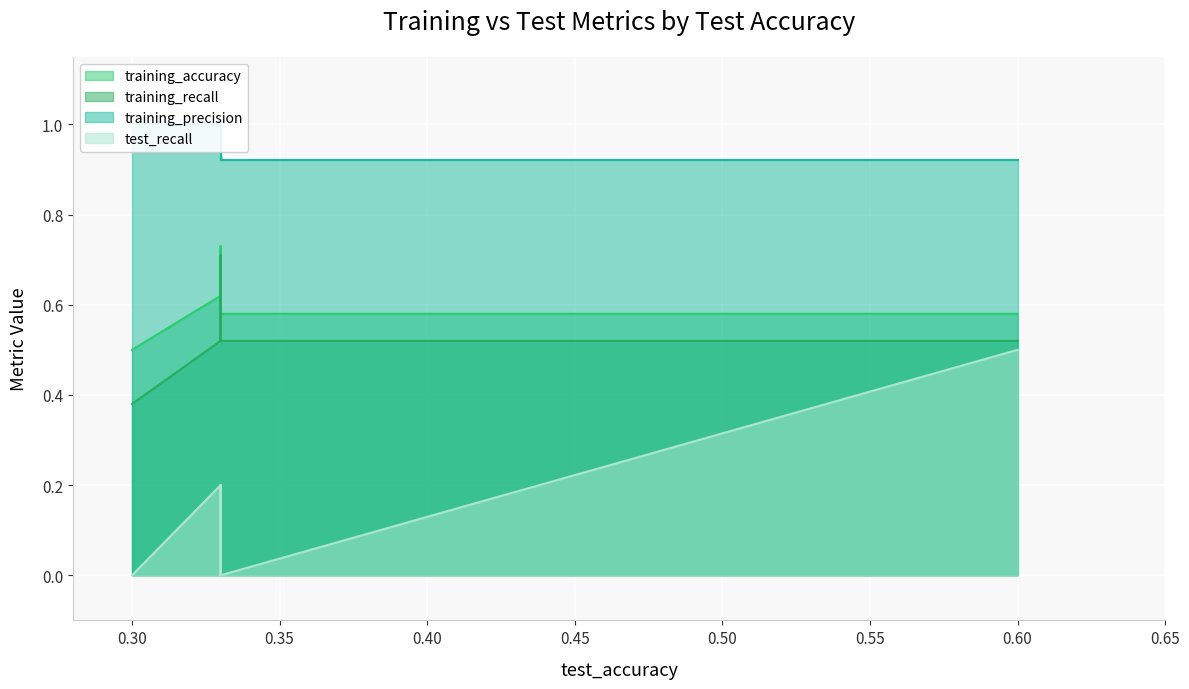

True or false: training_precision and test_recall intersect in this chart.

False